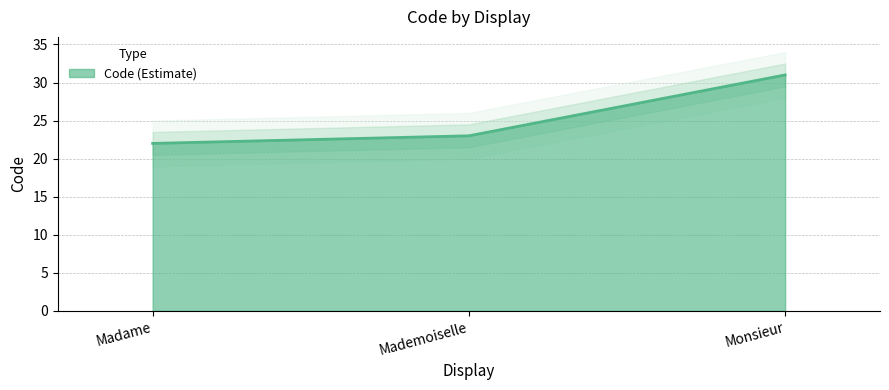

Rank the categories by value from highest to lowest.

Monsieur, Mademoiselle, Madame